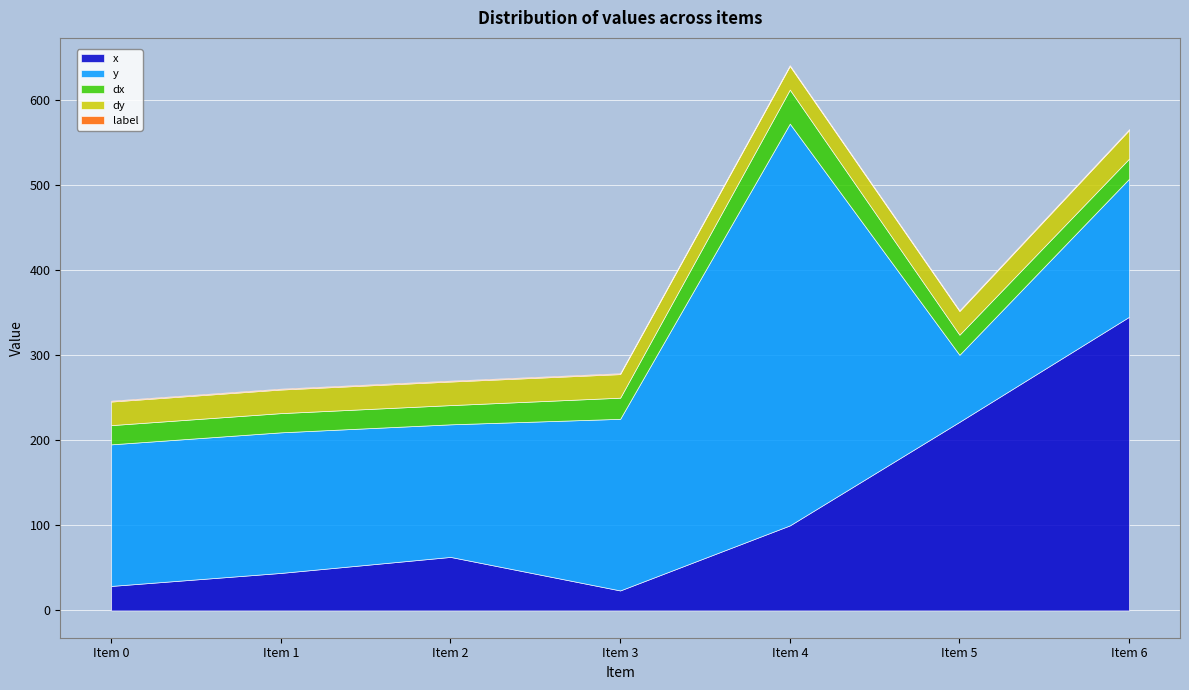

Which category has the highest value across all series?

Item 4